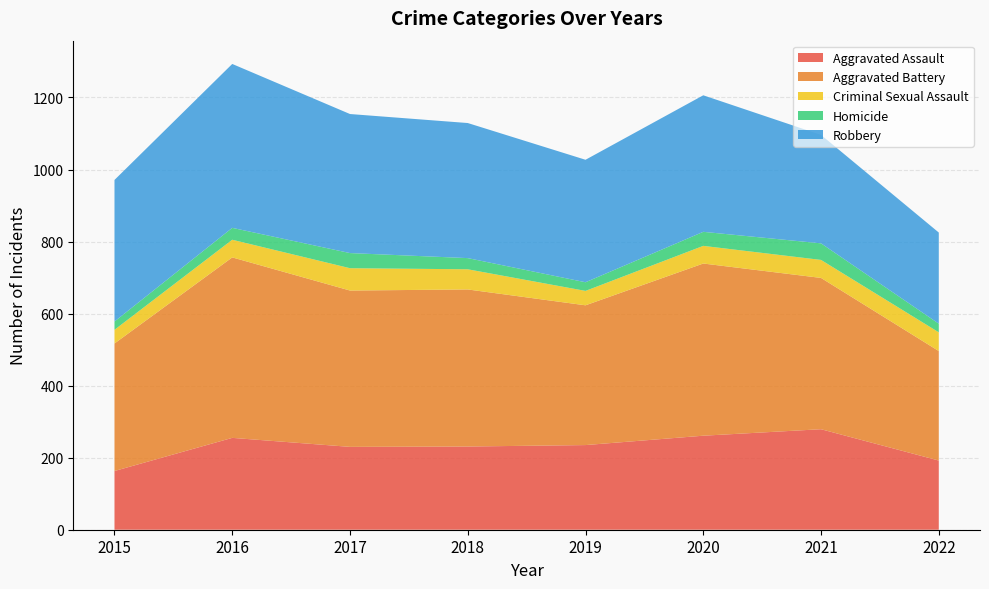

Reading left to right, list all the values displayed in this chart.

Aggravated Assault: 163	255	230	231	235	261	279	192
Aggravated Battery: 354	501	434	436	388	478	420	304
Criminal Sexual Assault: 38	49	62	56	40	49	50	52
Homicide: 23	33	42	31	24	39	46	24
Robbery: 393	455	386	375	340	379	301	253